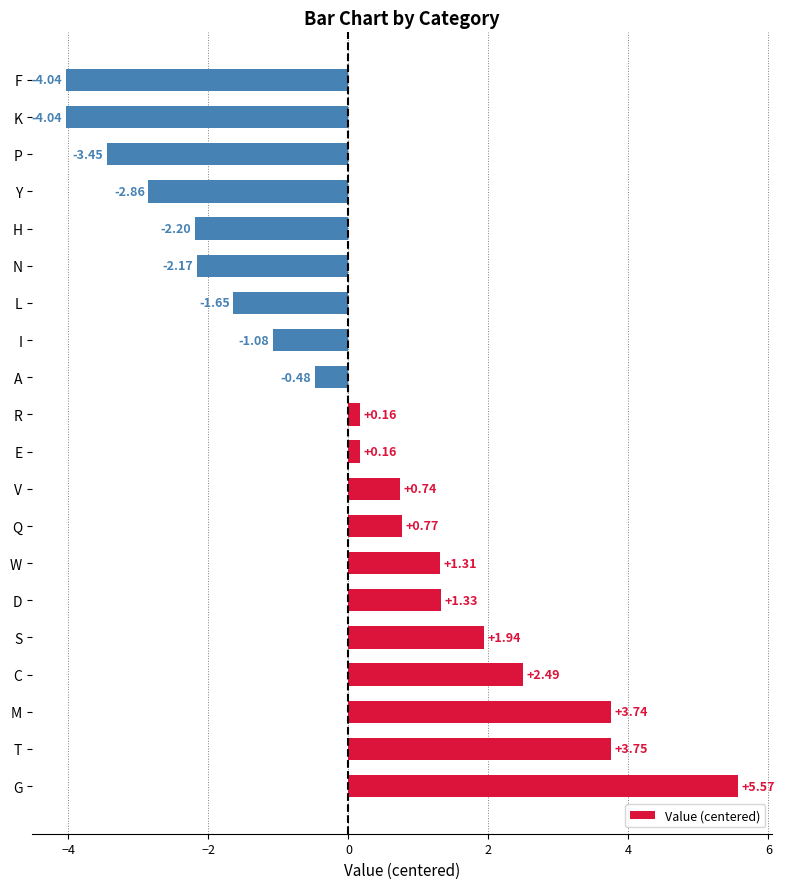

What is the difference between the maximum and minimum values?

9.6